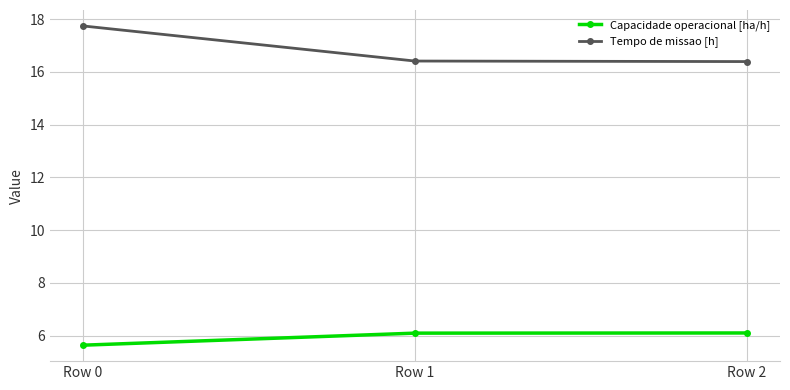

Which series changed the most between Row 0 and Row 2?

Tempo de missao [h]